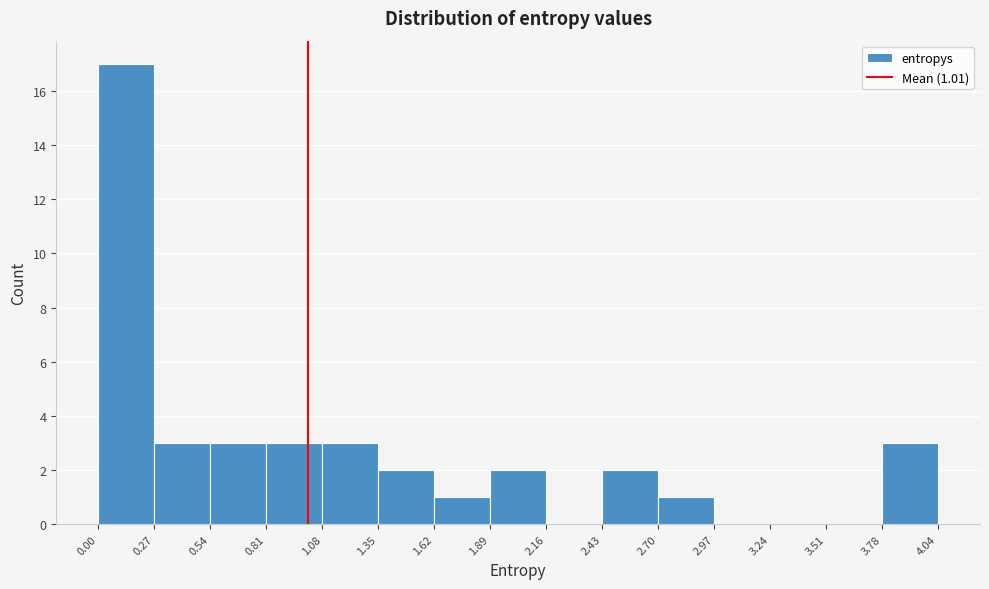

Which range on the x-axis has the tallest bar?

0.00 to 0.27